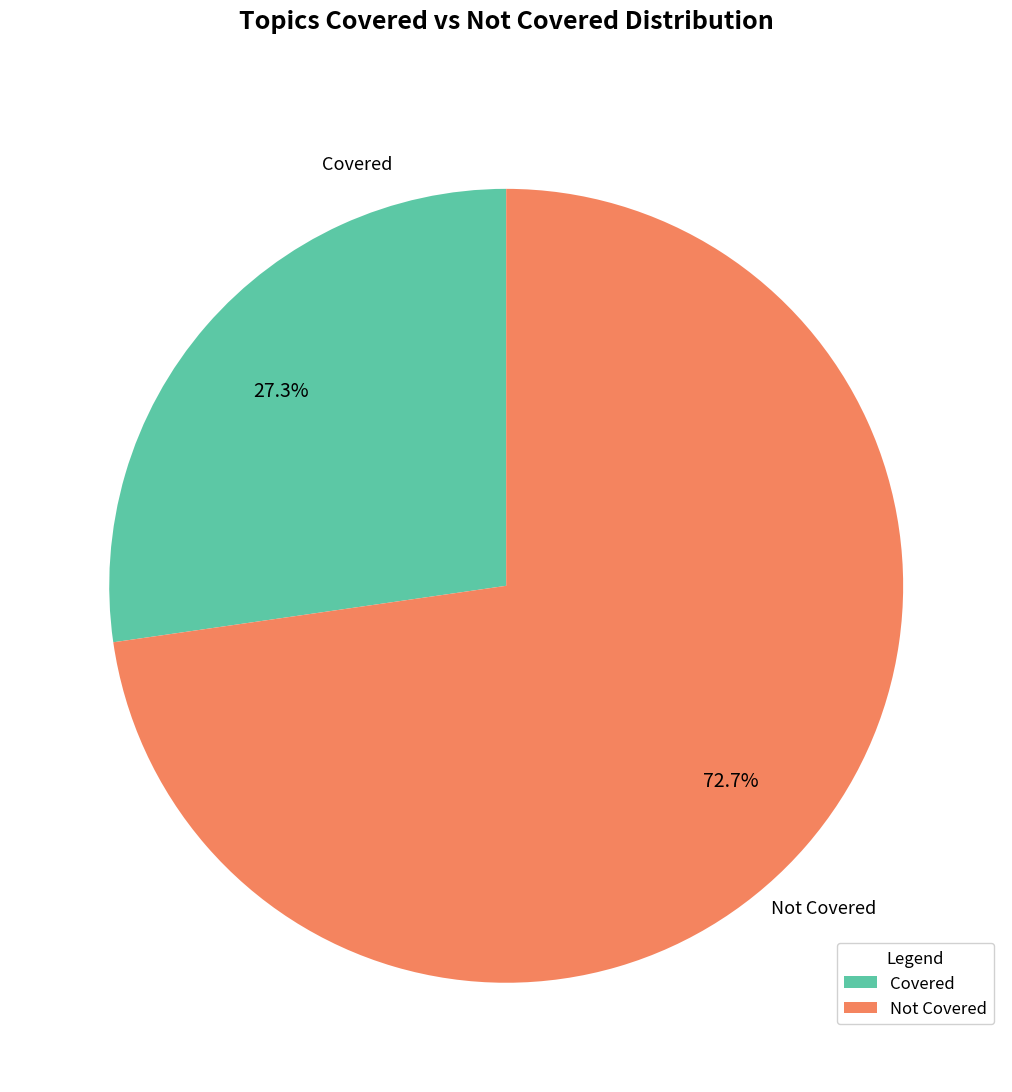

Does any single category account for the majority?

Yes